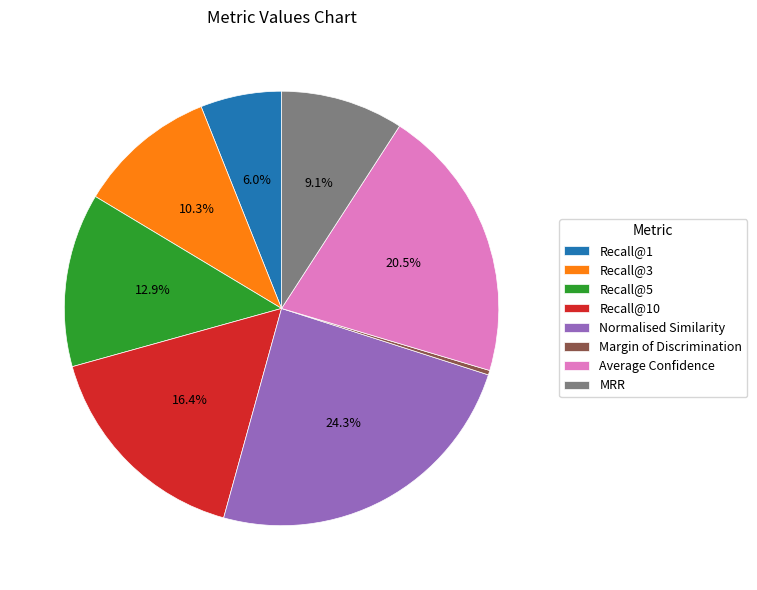

True or false: Margin of Discrimination accounts for 11% of the total.

False